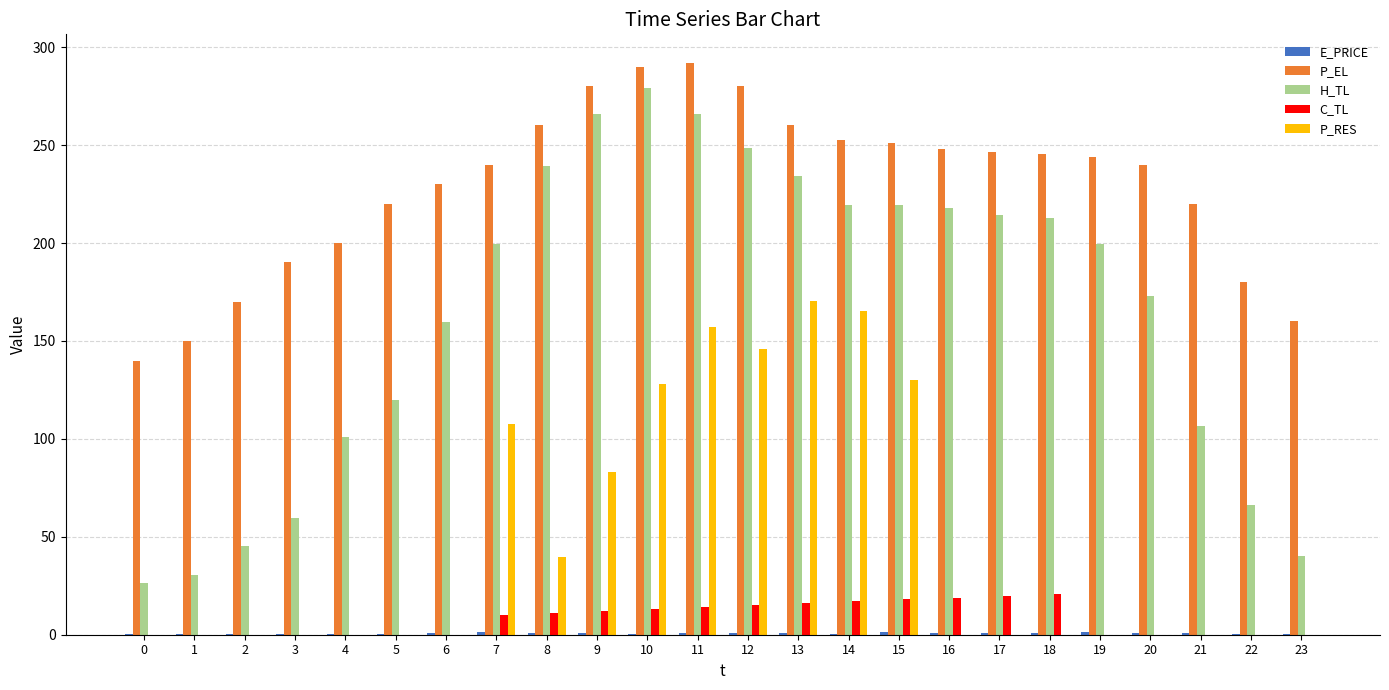

Which series has the largest total across all categories?

P_EL